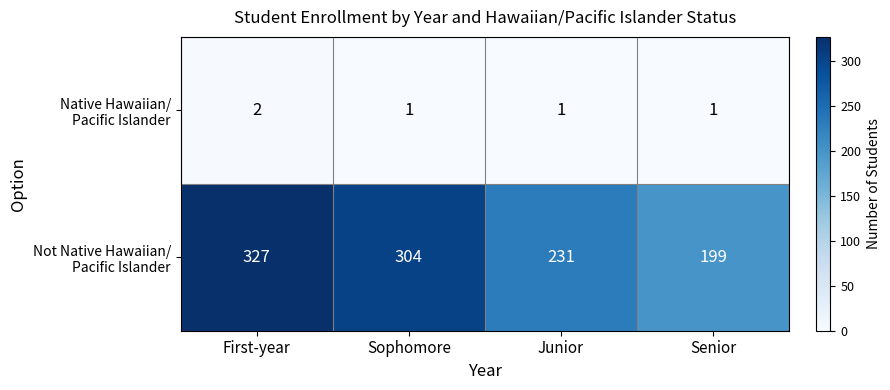

What is the difference between the highest and lowest values at First-year?

325